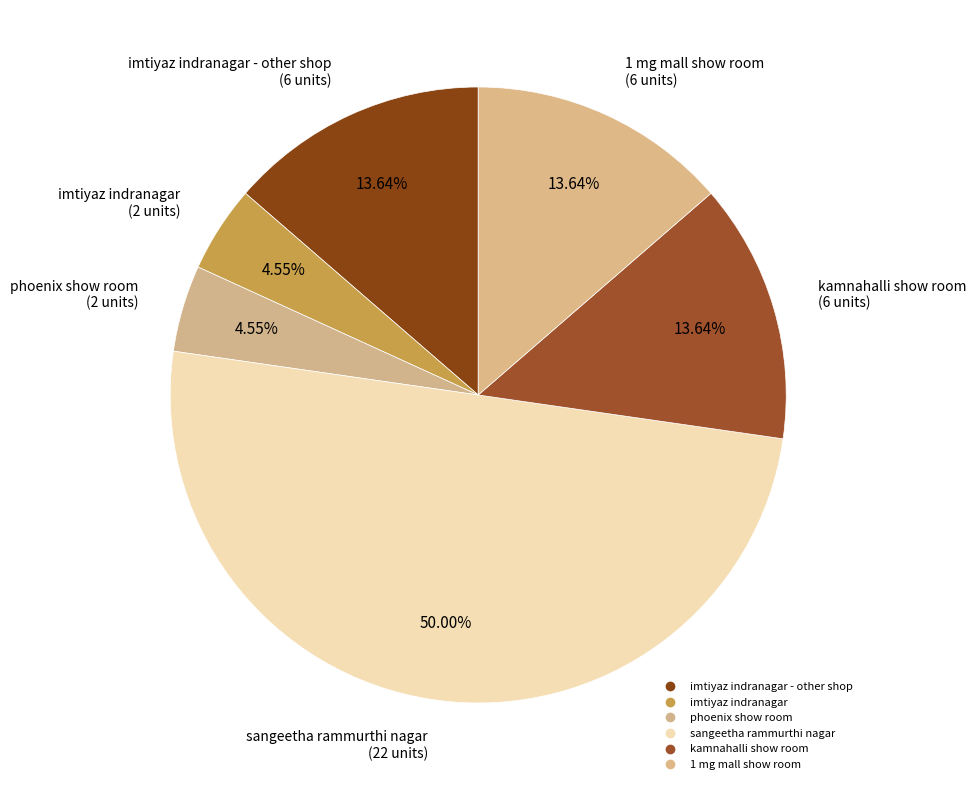

Which slice is the smallest?

imtiyaz indranagar